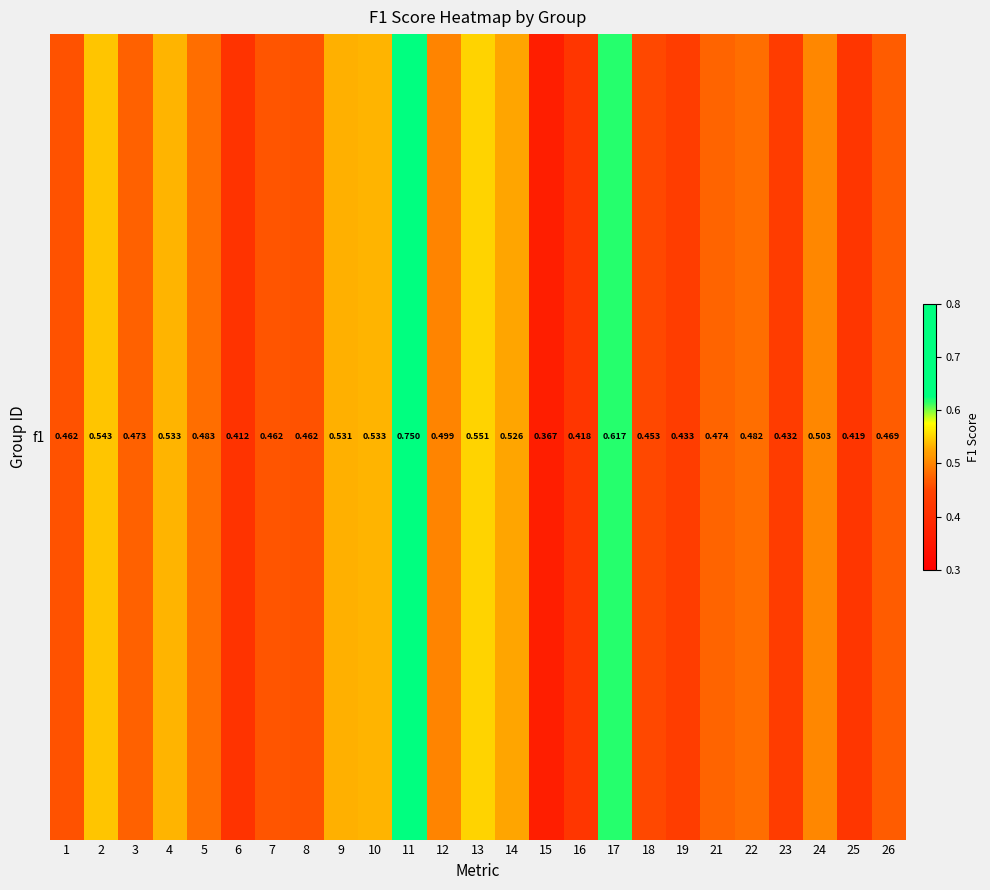

Which label corresponds to the largest value in the chart?

11